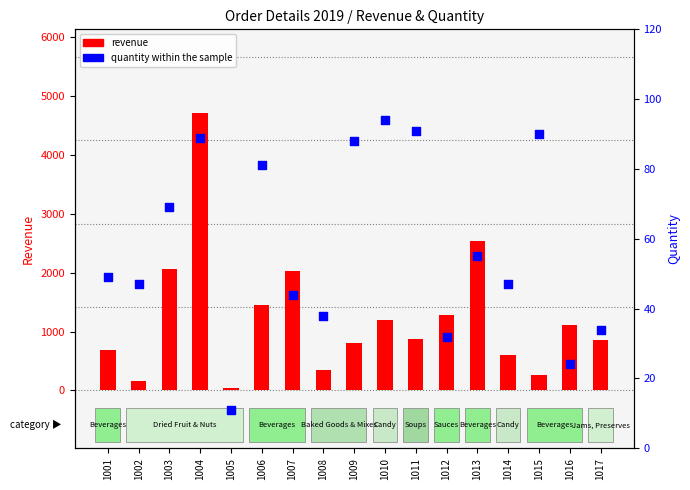

Is the value of quantity within the sample at 1003 greater than the value of revenue at 1006?

No